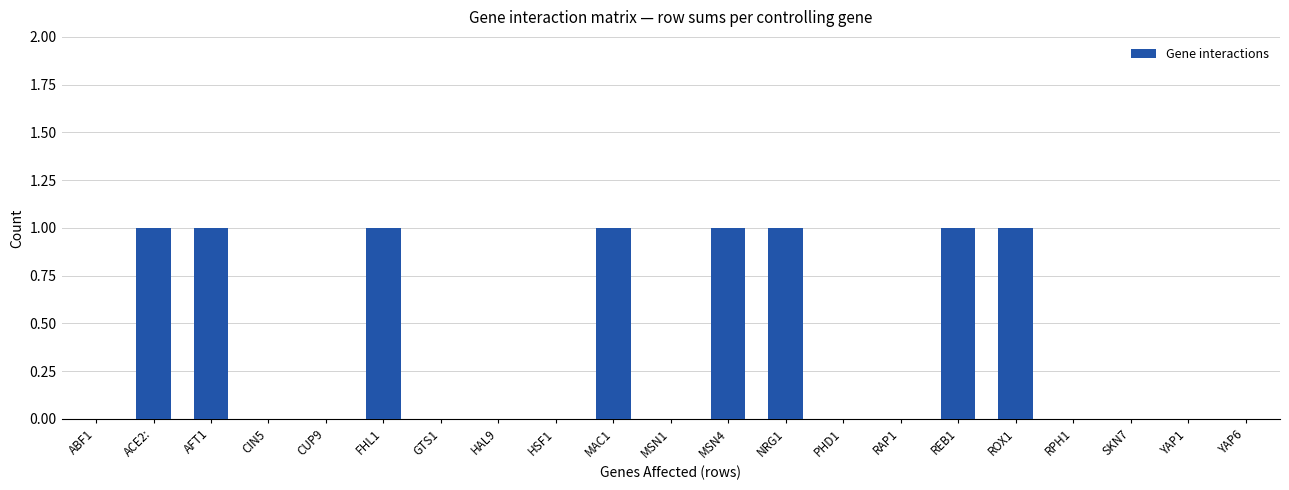

Are the bars horizontal?

No